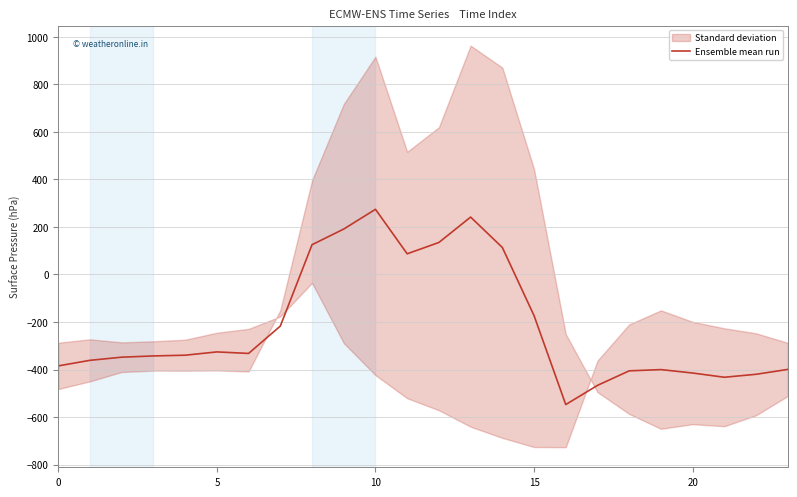

Reading left to right, transcribe all the data shown in this chart.

-384.6	-361.1	-347.9	-342.7	-339.6	-325.7	-332.2	-217.1	125.2	191.1	274.1	87.0	134.6	241.5	113.7	-173.1	-547.3	-466.6	-405.4	-400.2	-414.5	-432.4	-419.9	-399.4